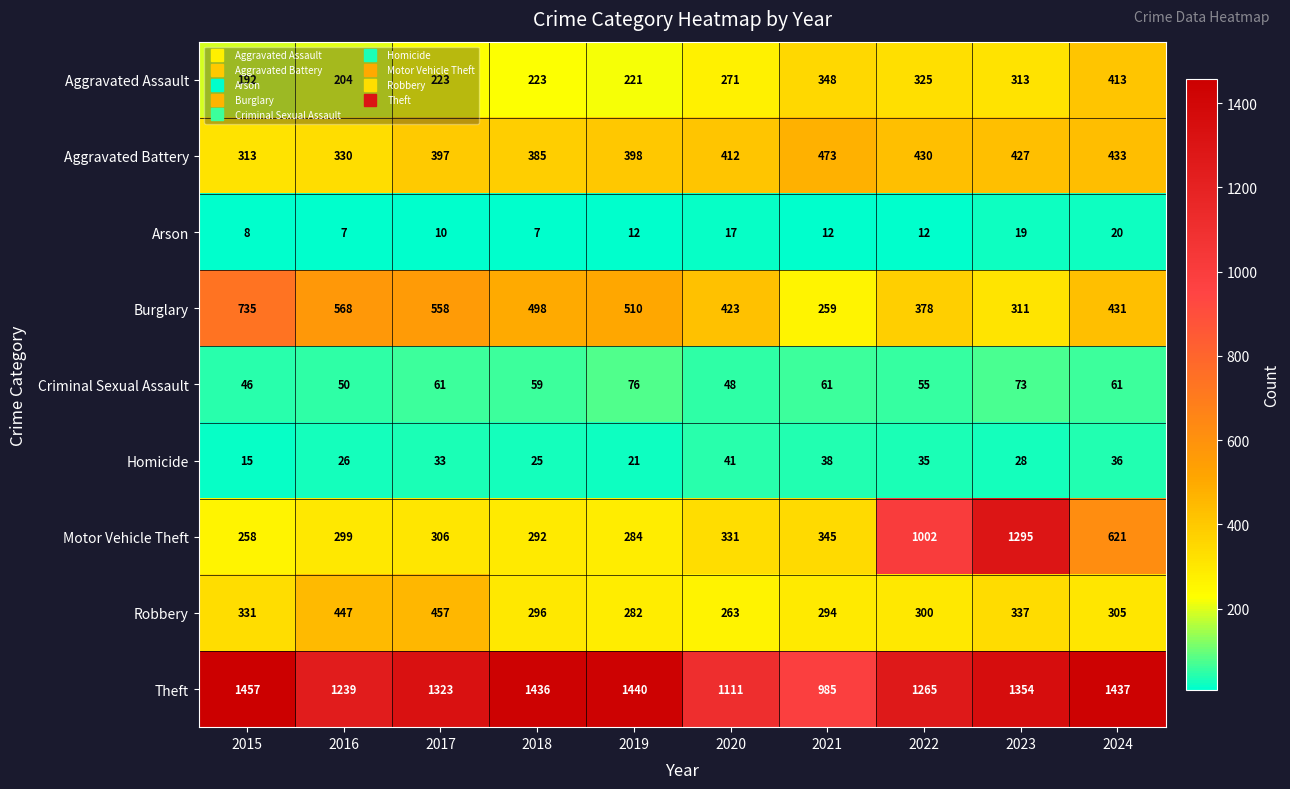

What is the difference between the highest and lowest values at 2017?

1313